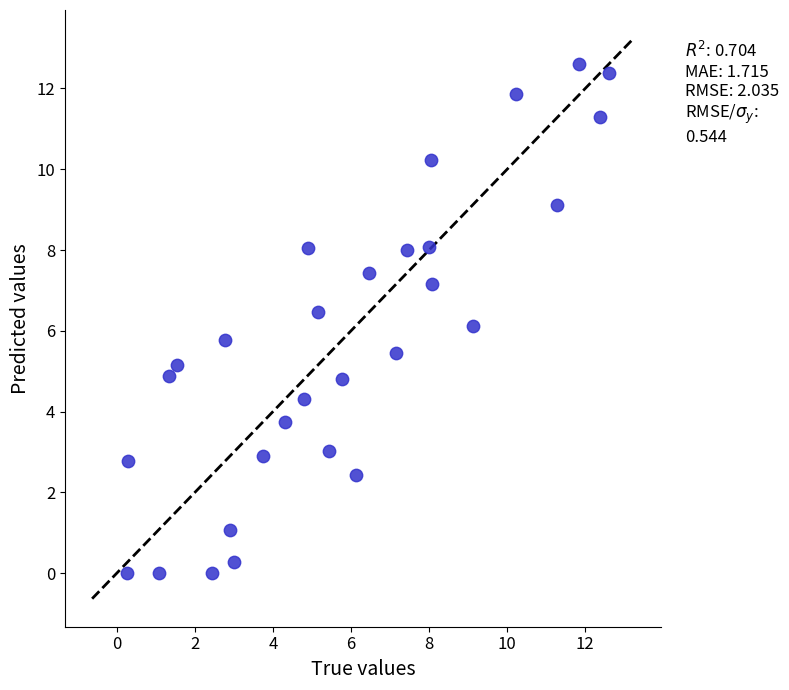

What is the range of Y values (max minus min)?

12.6